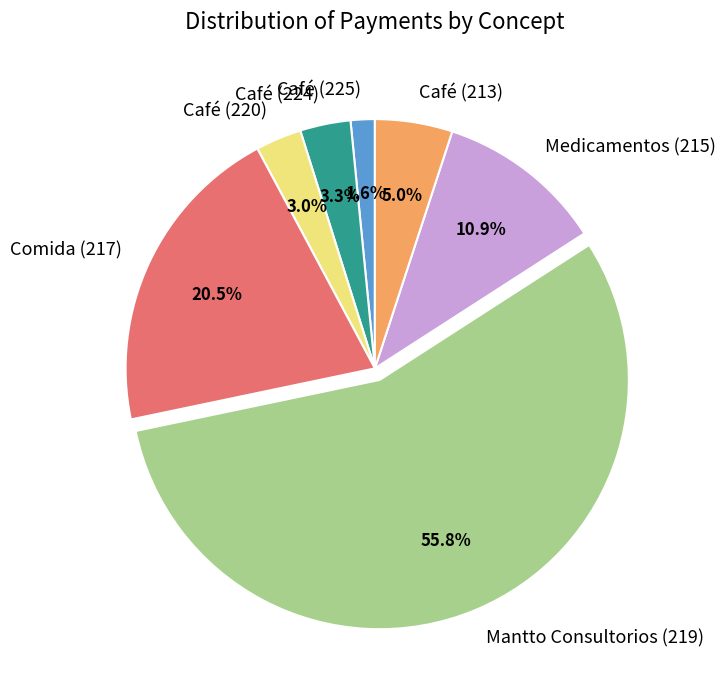

How many slices are in this pie chart?

7